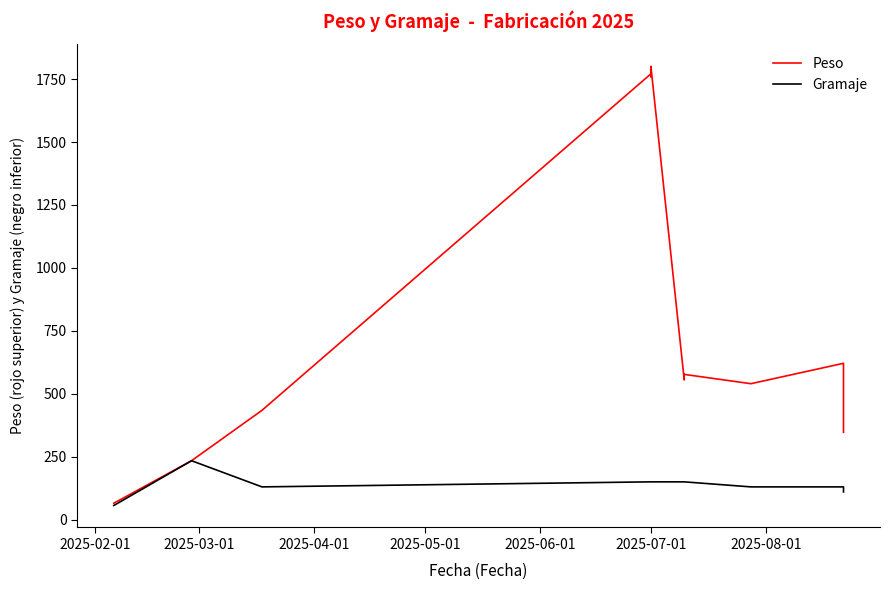

What is the smallest value displayed?

56